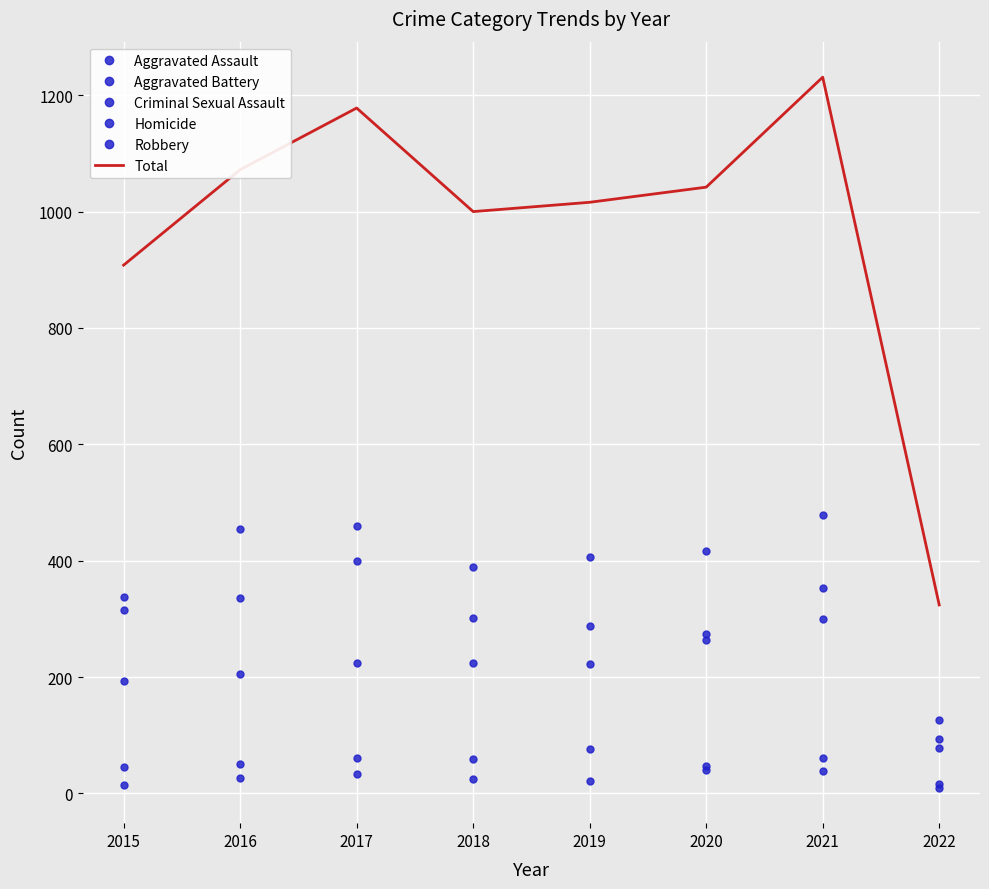

Which series changed the most between 2016 and 2018?

Robbery